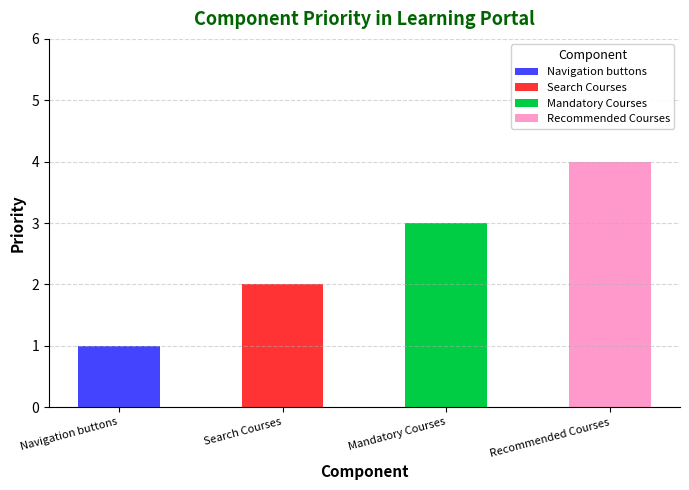

At which category is the sum across all series the highest?

Recommended Courses